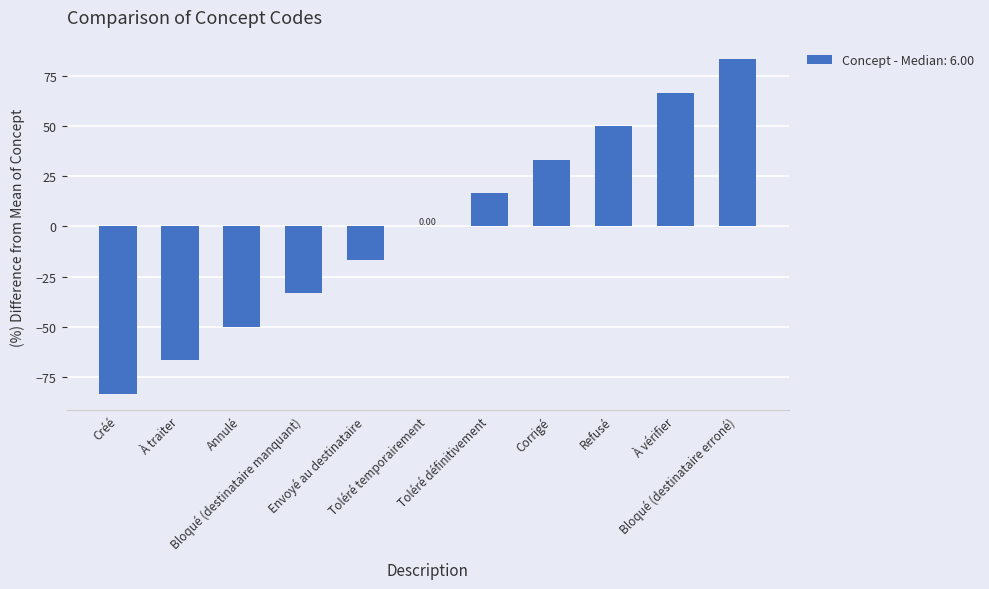

Is it true that the value at Corrigé is 9.9?

False